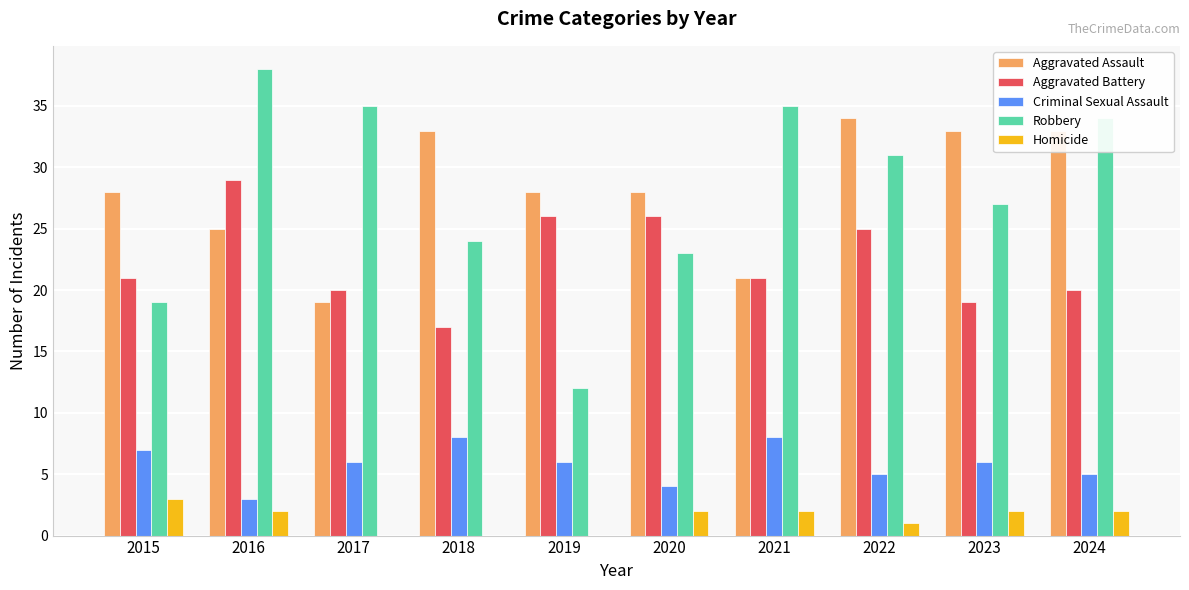

Are the bars grouped side by side (vs. stacked)?

Yes